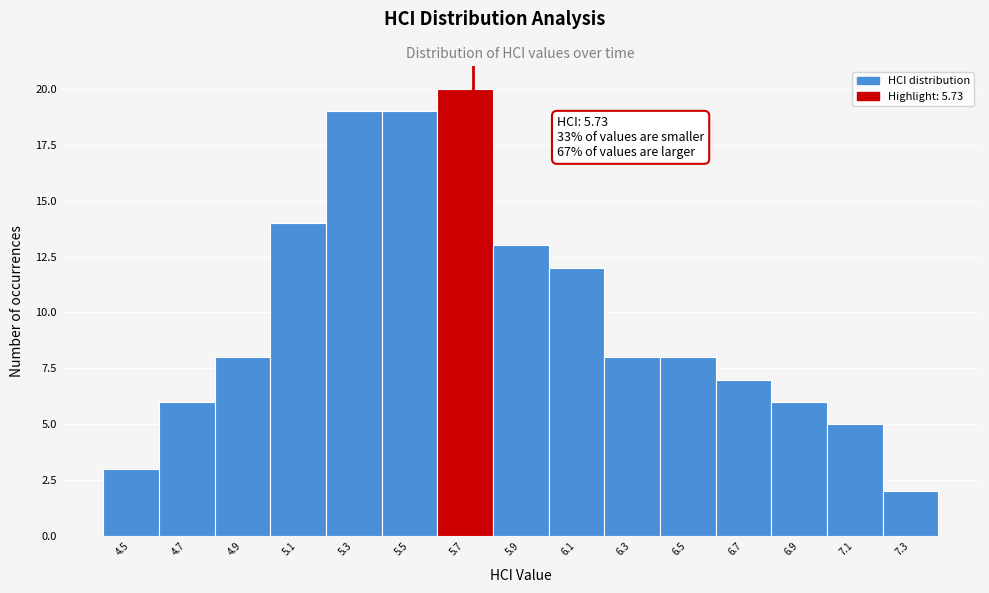

Which range on the x-axis has the tallest bar?

5.6 to 5.8